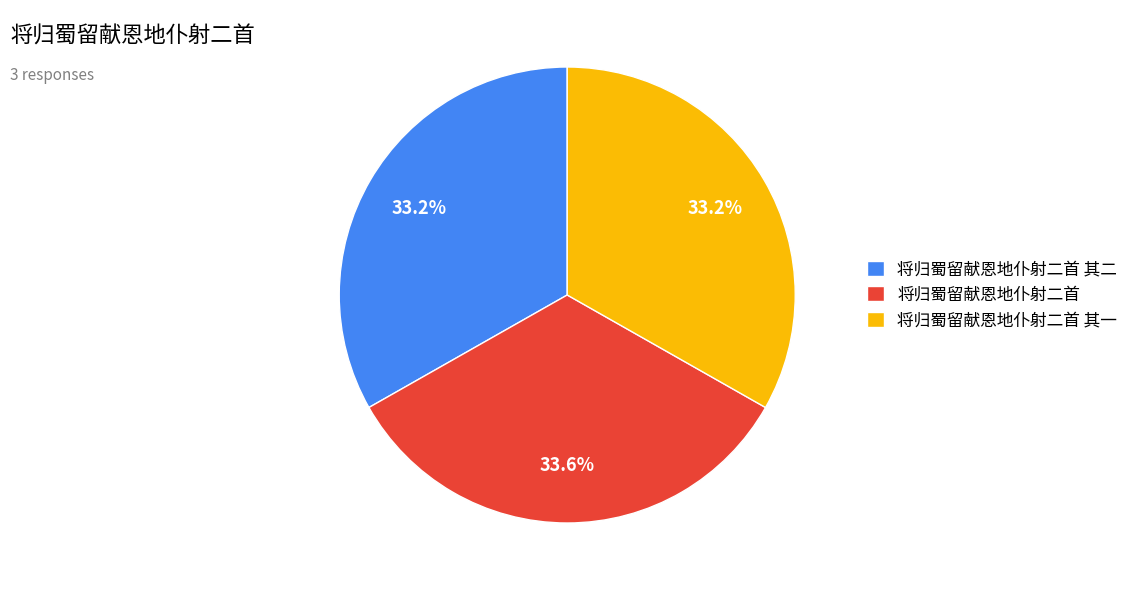

What is the ratio of the value at 将归蜀留献恩地仆射二首 其一 to the value at 将归蜀留献恩地仆射二首 其二?

1.0